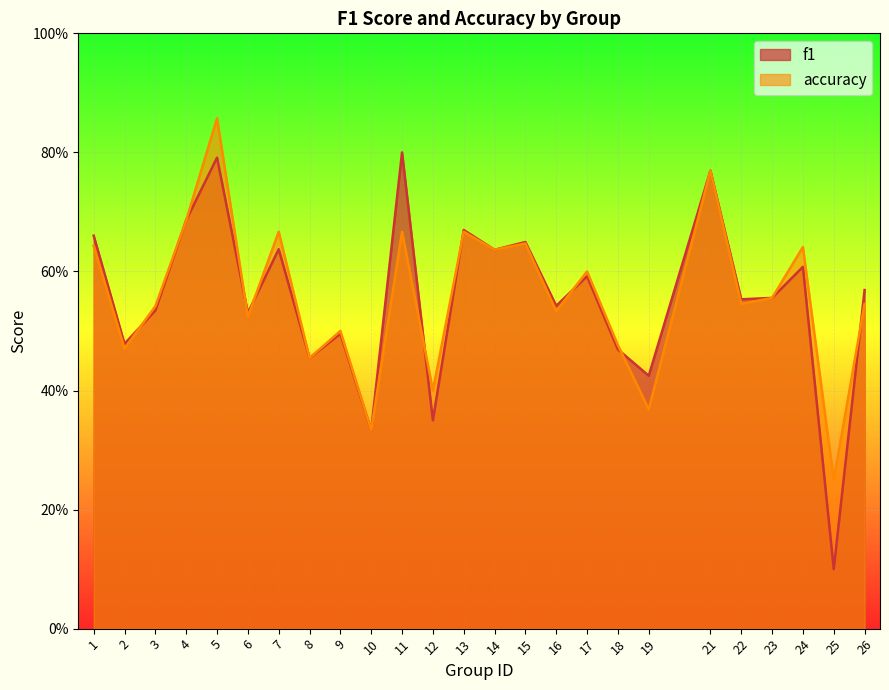

What is the average value of the accuracy series?

0.6